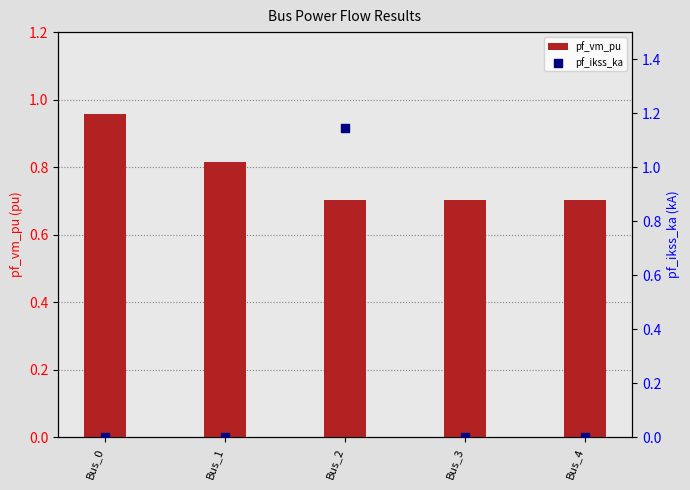

Is the value of pf_ikss_ka at Bus_4 greater than the value of pf_vm_pu at Bus_0?

No